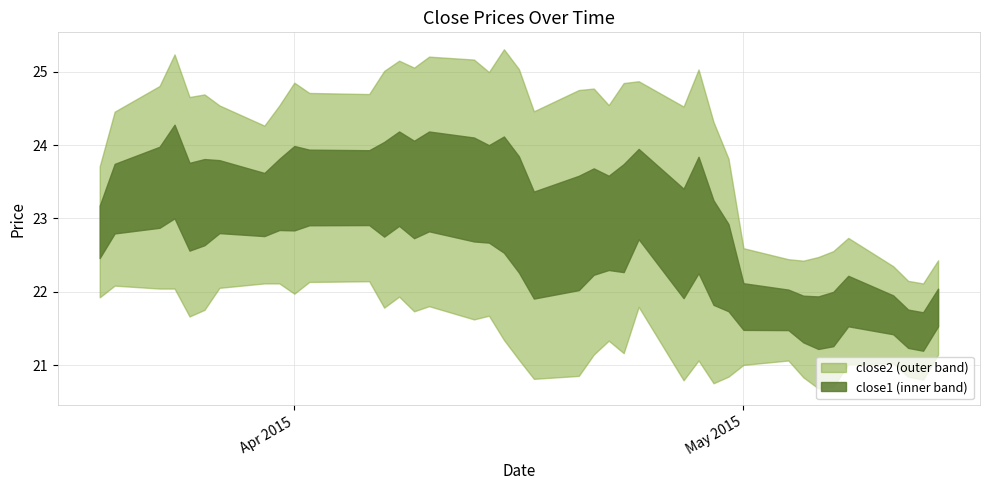

True or false: close1 and close2 intersect in this chart.

False